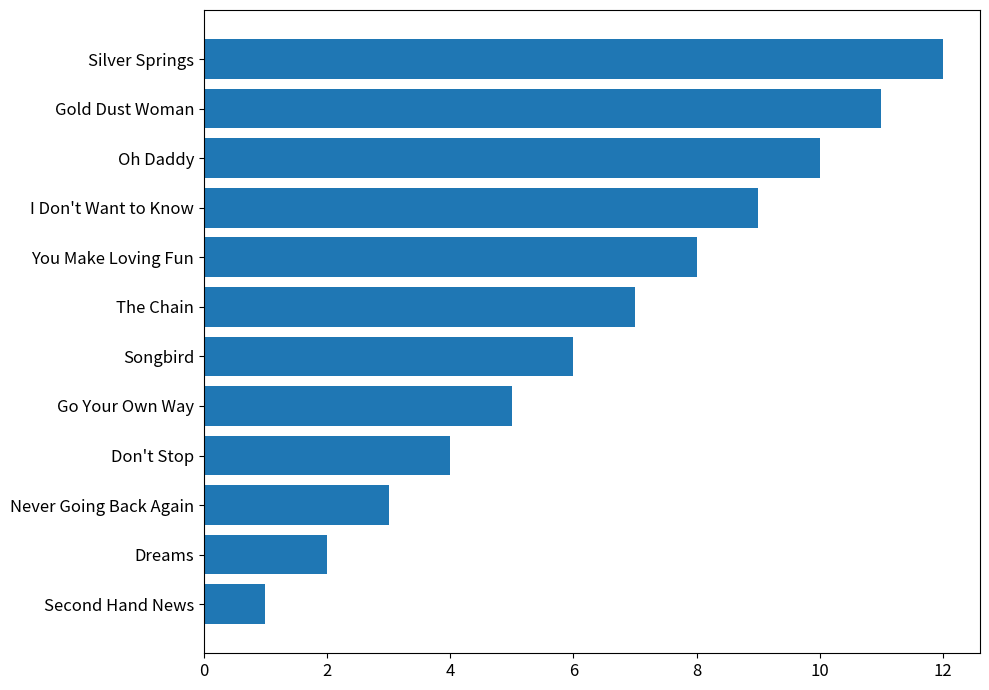

What is the difference between the second highest and minimum values?

10